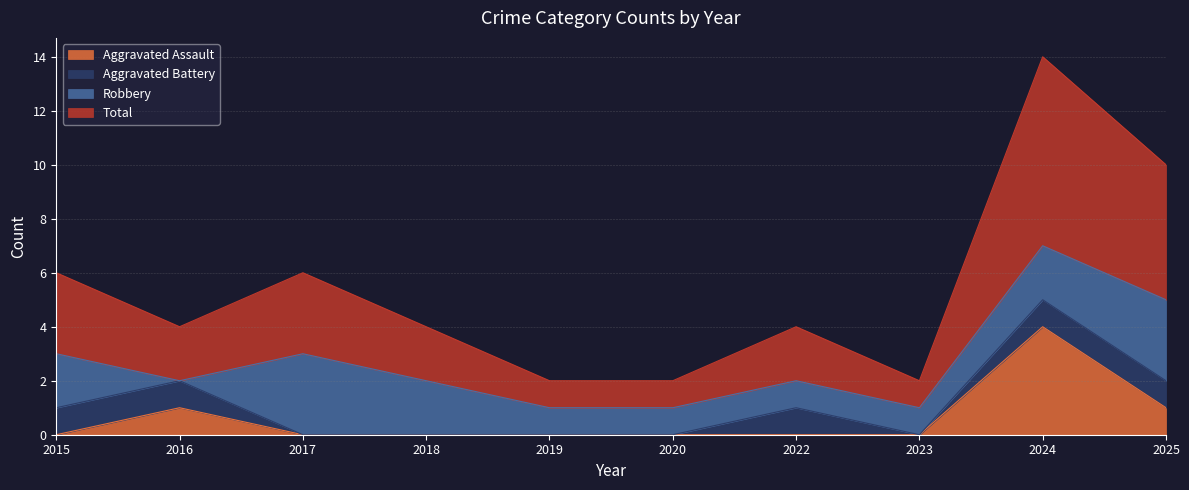

True or false: Aggravated Assault and Total cross at least once.

False